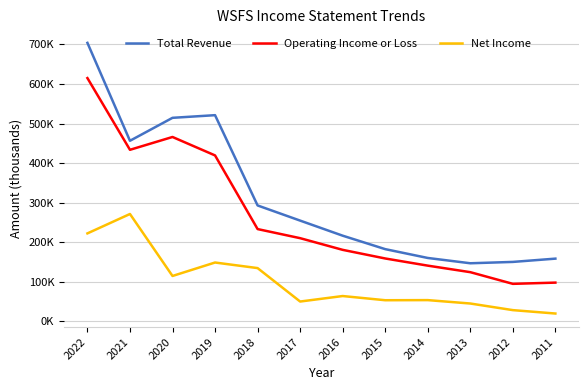

Does the chart display data point markers on the line(s)?

No